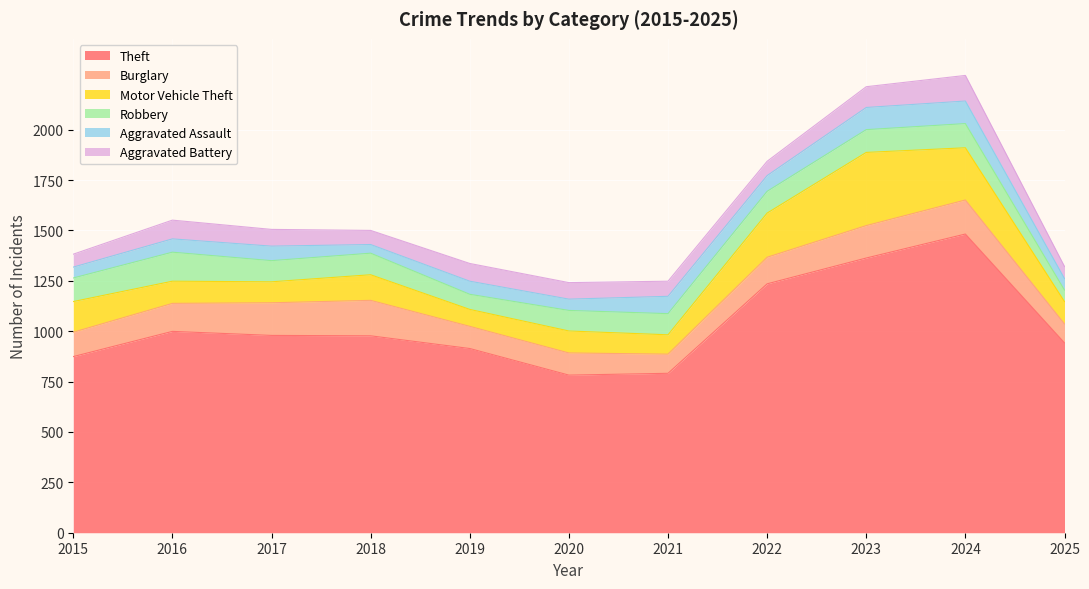

Reading right to left, what are all the values shown in this chart?

Theft: 2025=942	2024=1482	2023=1363	2022=1235	2021=791	2020=782	2019=914	2018=977	2017=979	2016=999	2015=874
Burglary: 2025=94	2024=169	2023=161	2022=132	2021=95	2020=110	2019=110	2018=176	2017=162	2016=139	2015=121
Motor Vehicle Theft: 2025=111	2024=259	2023=363	2022=219	2021=96	2020=109	2019=84	2018=127	2017=104	2016=110	2015=152
Robbery: 2025=57	2024=120	2023=113	2022=108	2021=105	2020=102	2019=75	2018=107	2017=105	2016=144	2015=117
Aggravated Assault: 2025=57	2024=112	2023=110	2022=78	2021=86	2020=56	2019=65	2018=43	2017=72	2016=66	2015=54
Aggravated Battery: 2025=60	2024=127	2023=103	2022=71	2021=75	2020=82	2019=88	2018=70	2017=83	2016=93	2015=64